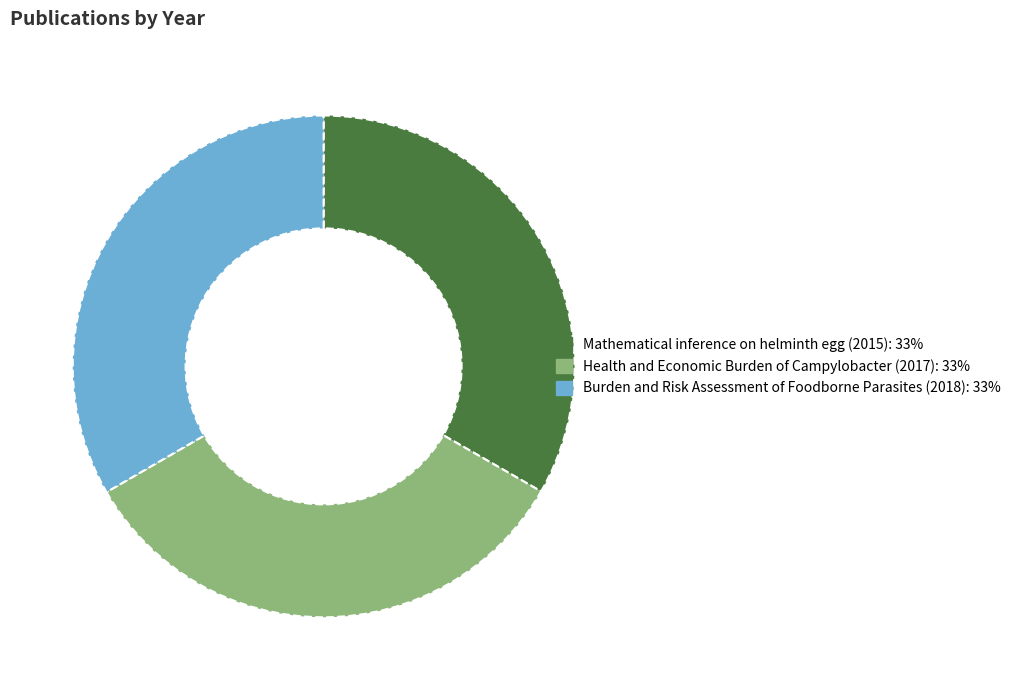

What is the ratio of the value at Burden and Risk Assessment of Foodborne Parasites (2018) to the value at Mathematical inference on helminth egg (2015)?

1.0